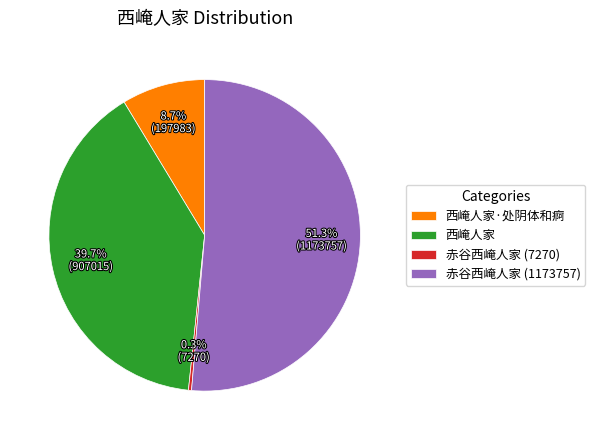

How many slices are in this pie chart?

4